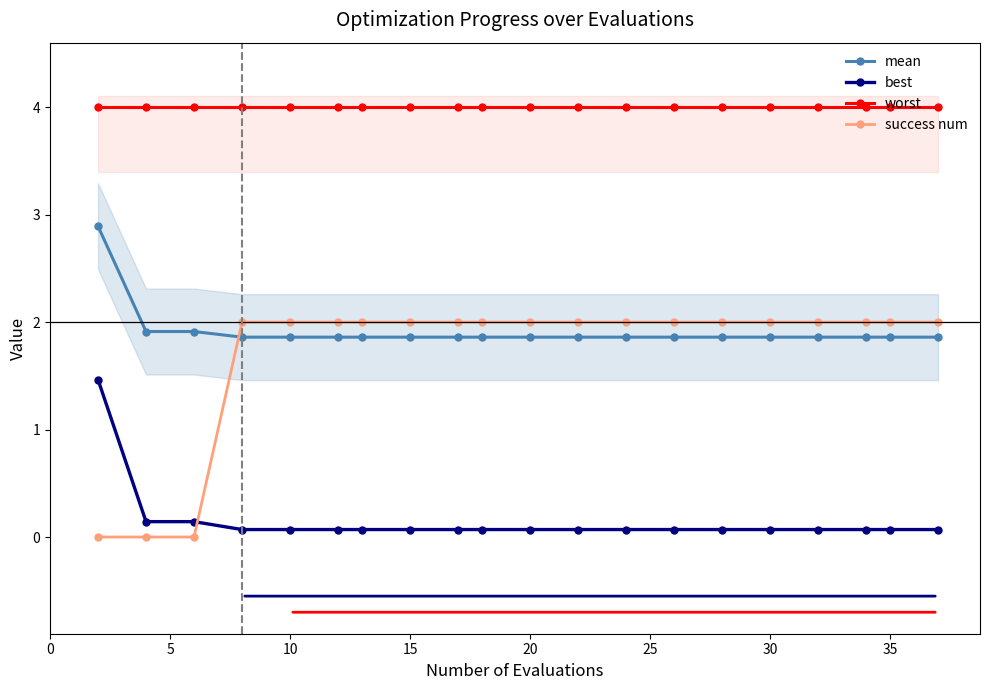

At how many categories does at least one series exceed 1?

20